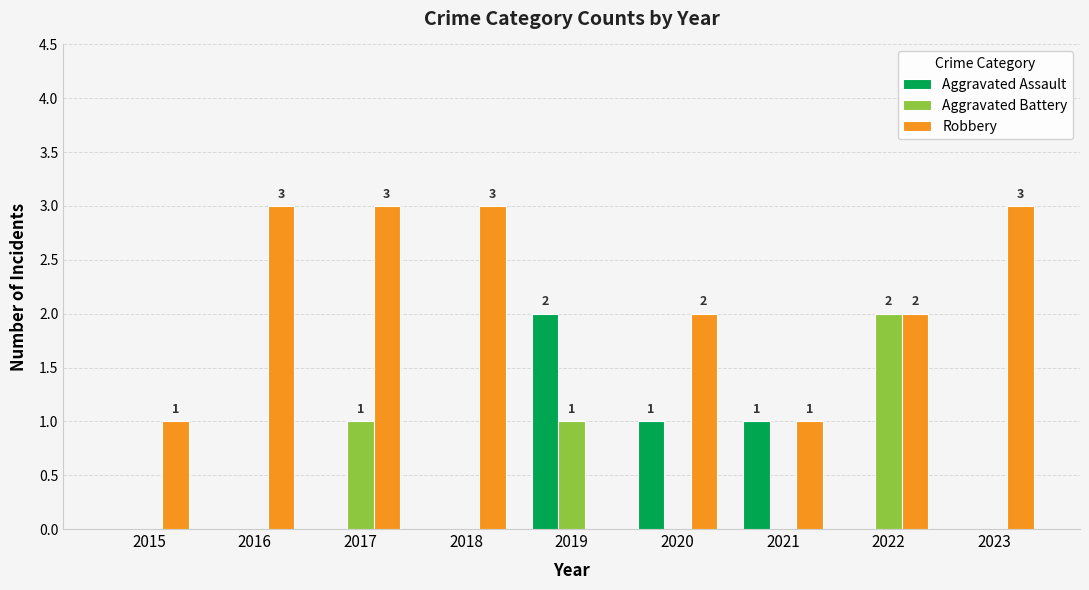

Which series has the largest total across all categories?

Robbery